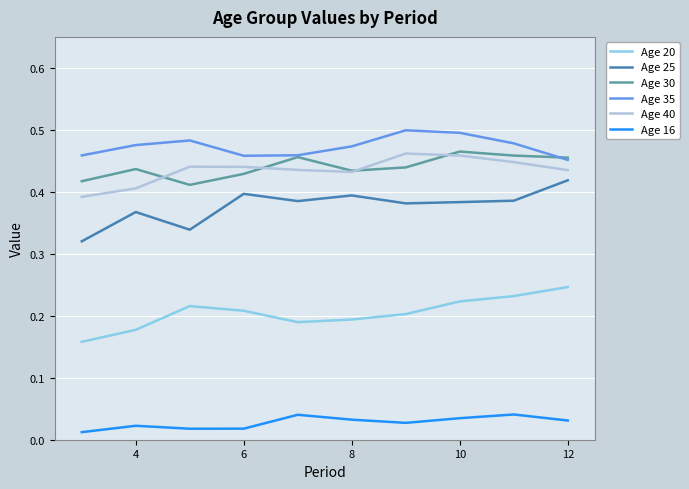

True or false: Age 40 and Age 16 cross at least once.

False